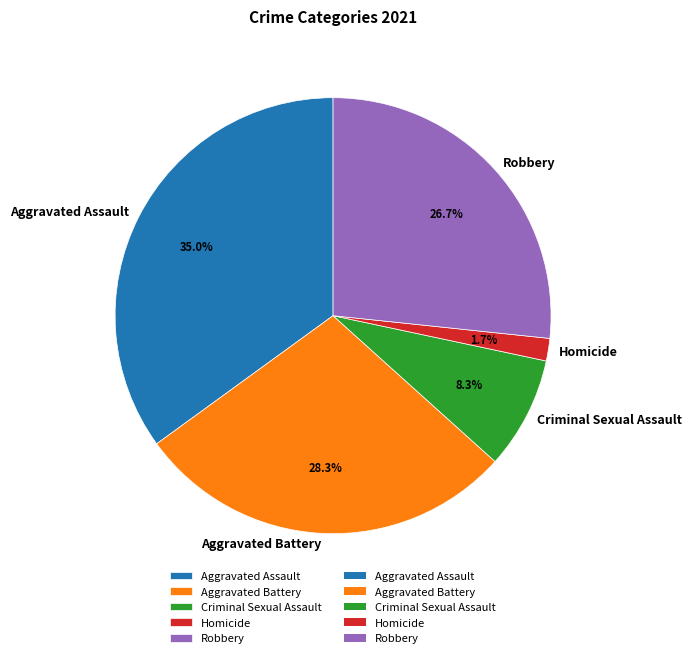

How many slices are in this pie chart?

5